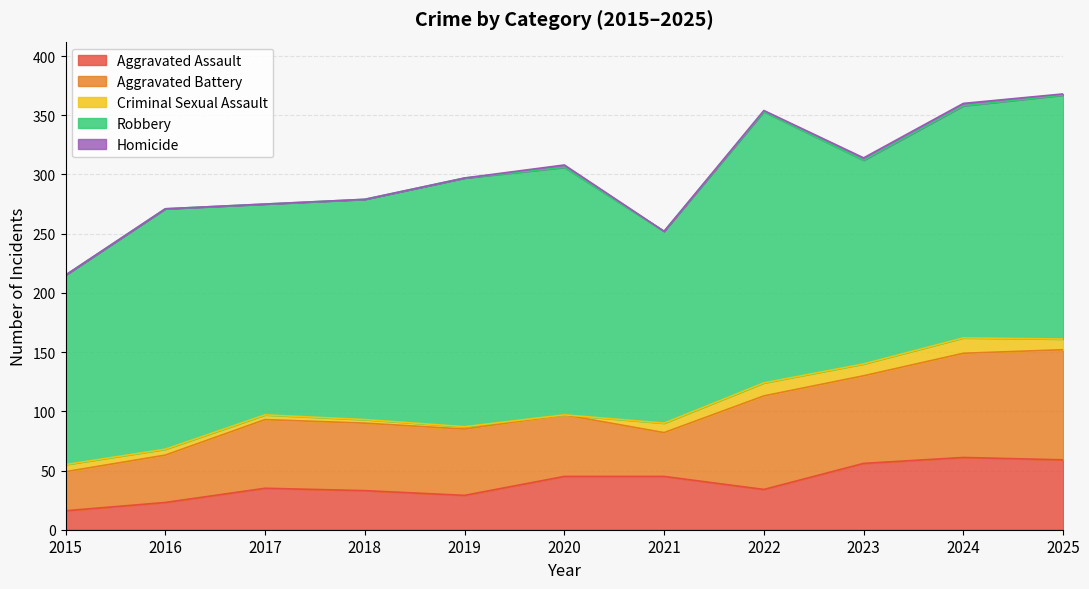

What is the highest value of the Aggravated Assault series?

61